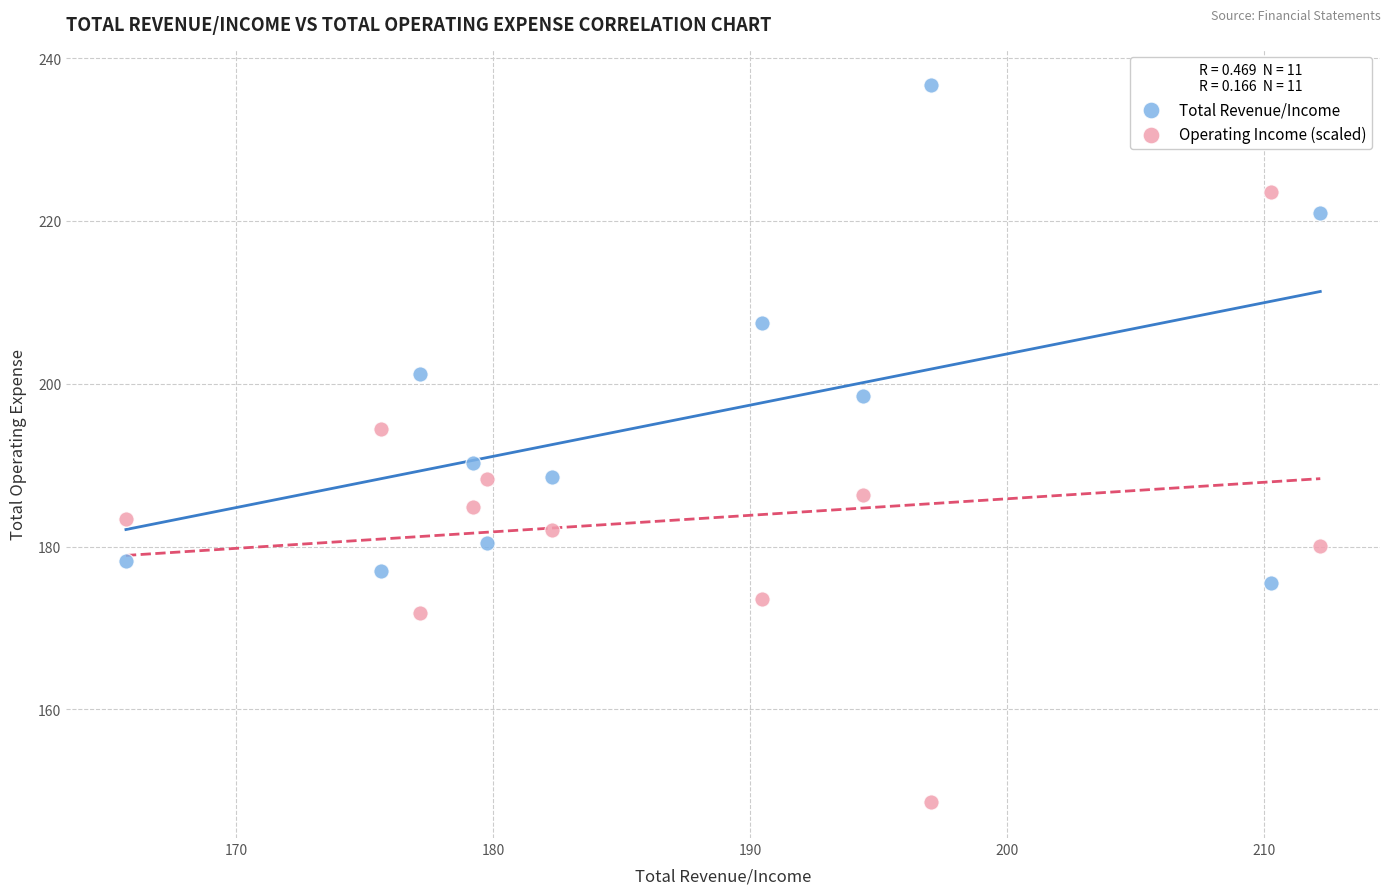

Which series reaches the maximum Y coordinate?

Total Revenue/Income